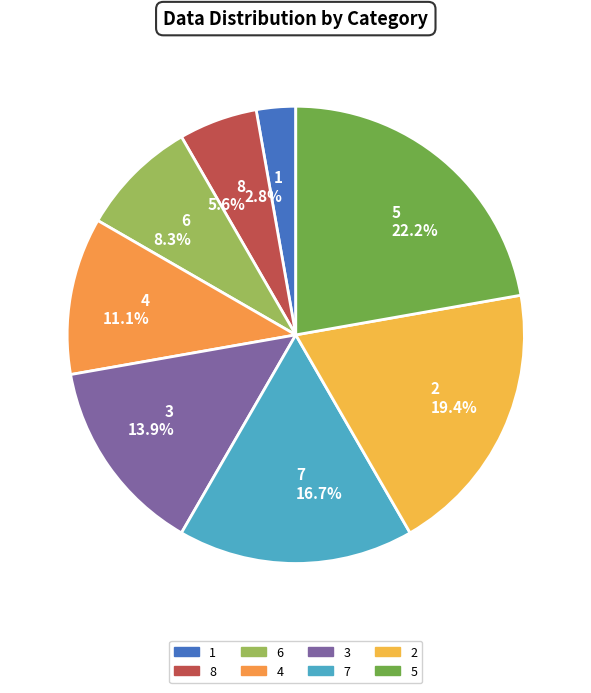

Combined, do 4 and 5 account for over 50%?

No